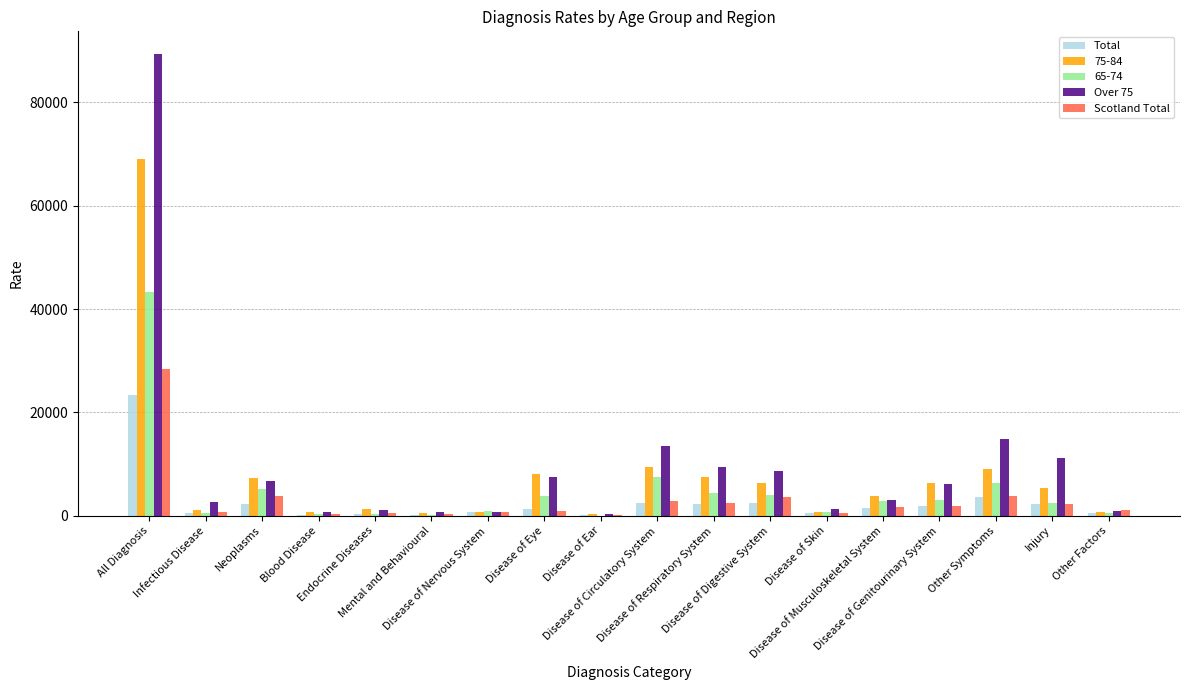

What is the highest value of the Over 75 series?

89286.7